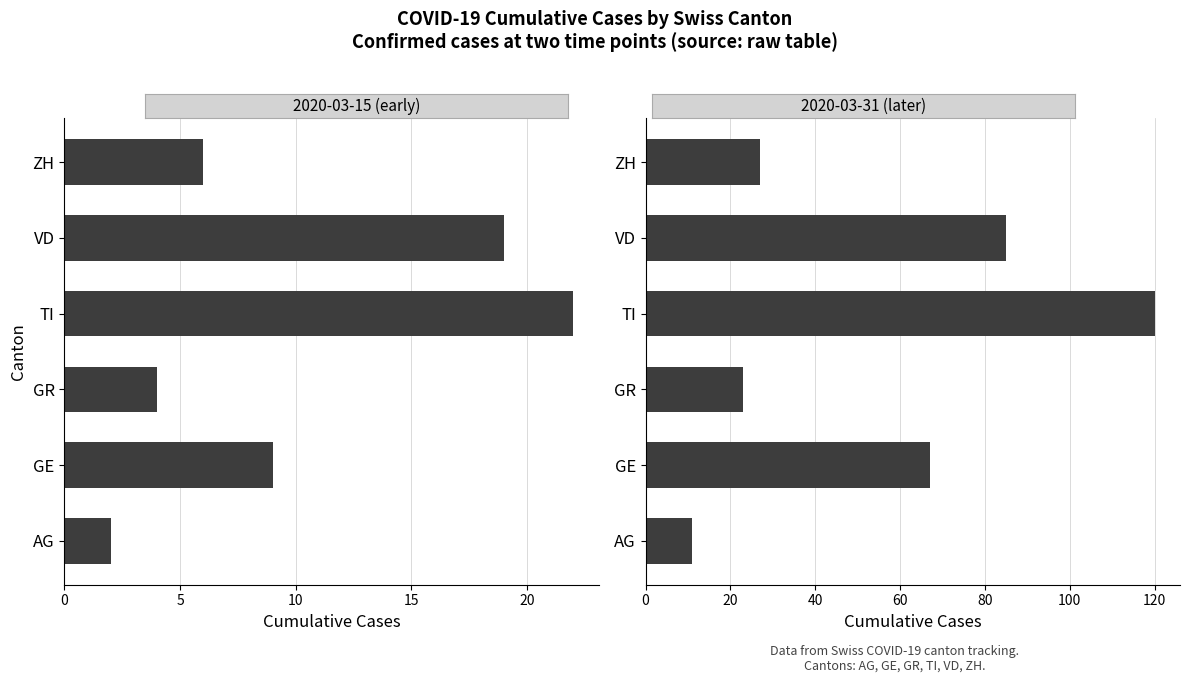

Which series has the largest range (max minus min)?

2020-03-31 (later)